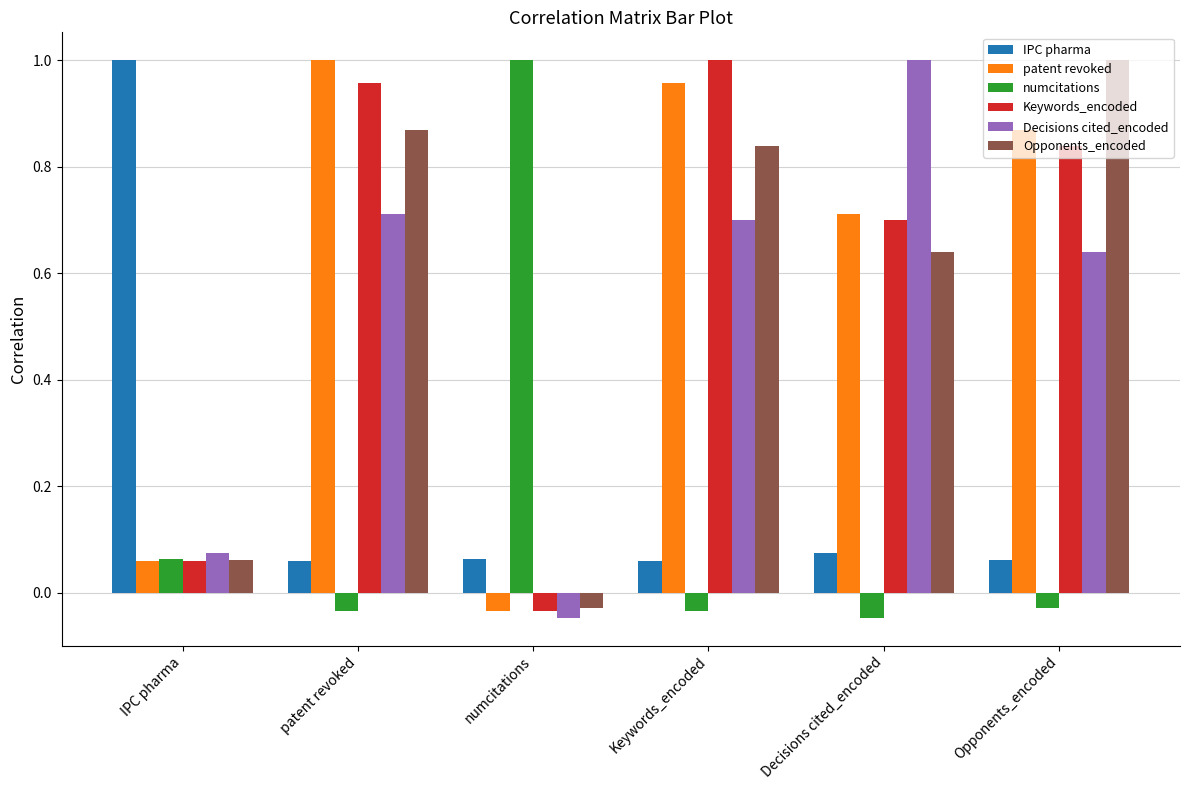

Which category has the lowest value in the Keywords_encoded series?

numcitations